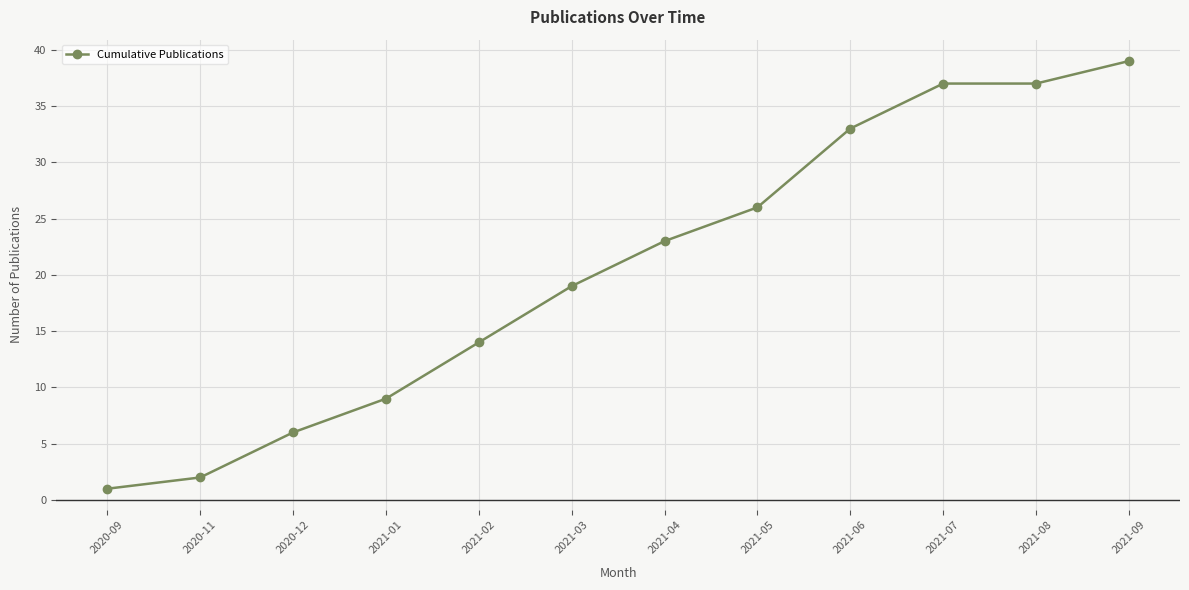

The chart shows a value of 26 at 2021-05. True or false?

True